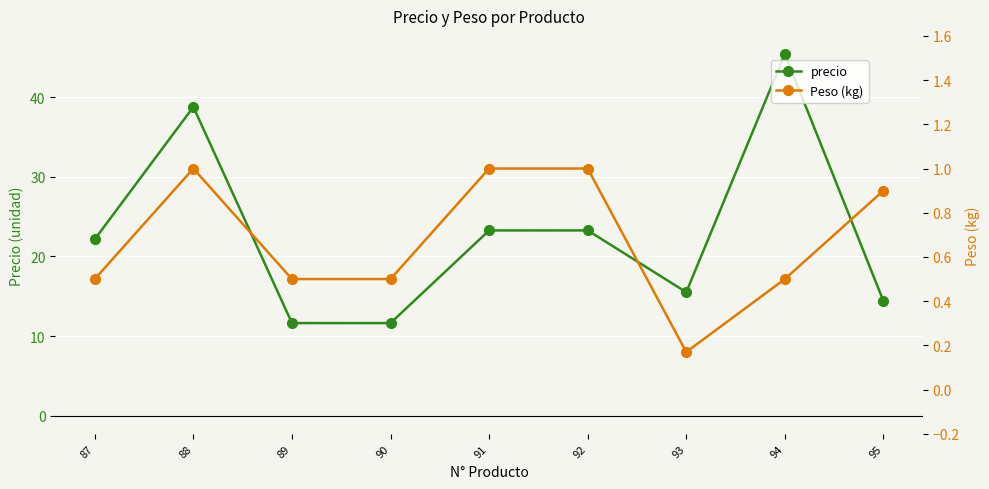

The value of precio at 88 is 68.0. True or false?

False